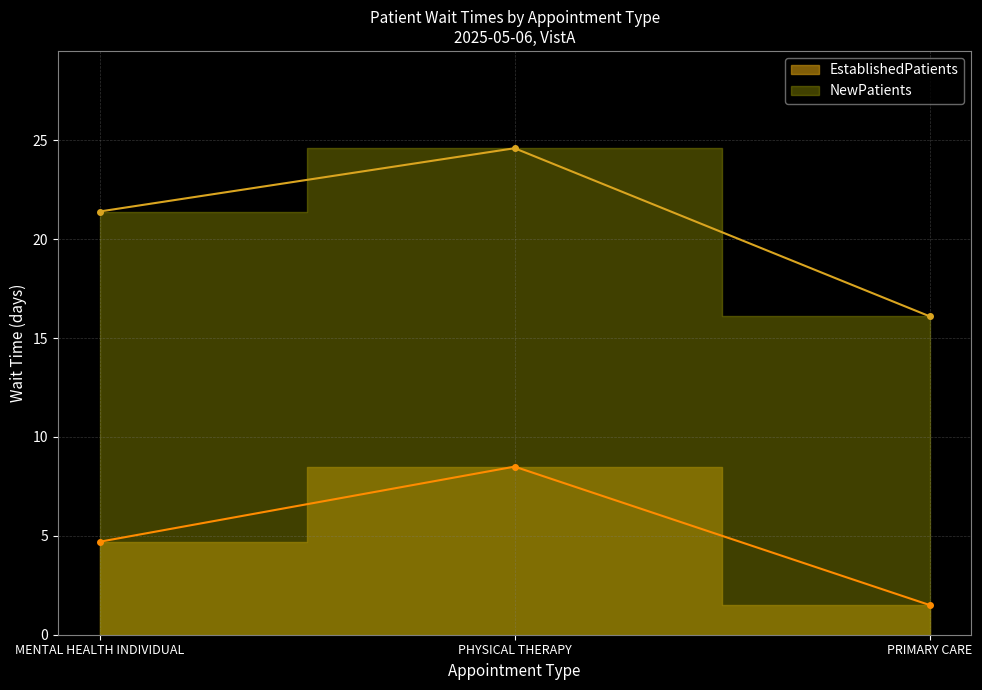

What is the label of the 3rd point from the right?

MENTAL HEALTH INDIVIDUAL